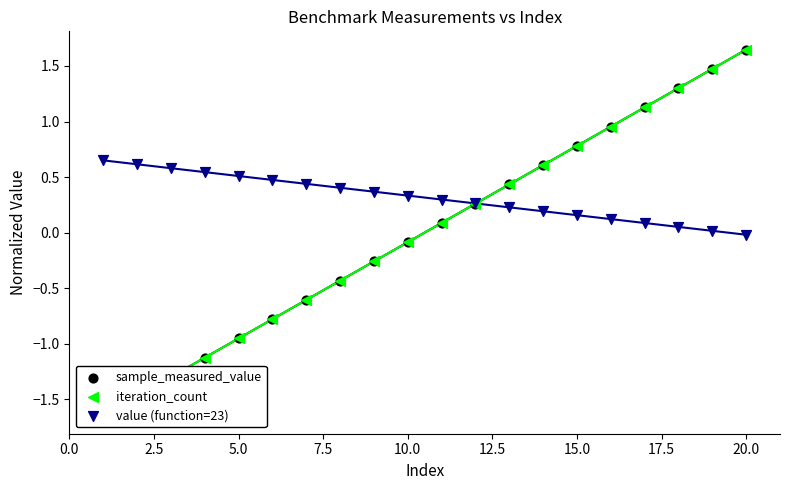

Which series reaches the maximum Y coordinate?

iteration_count